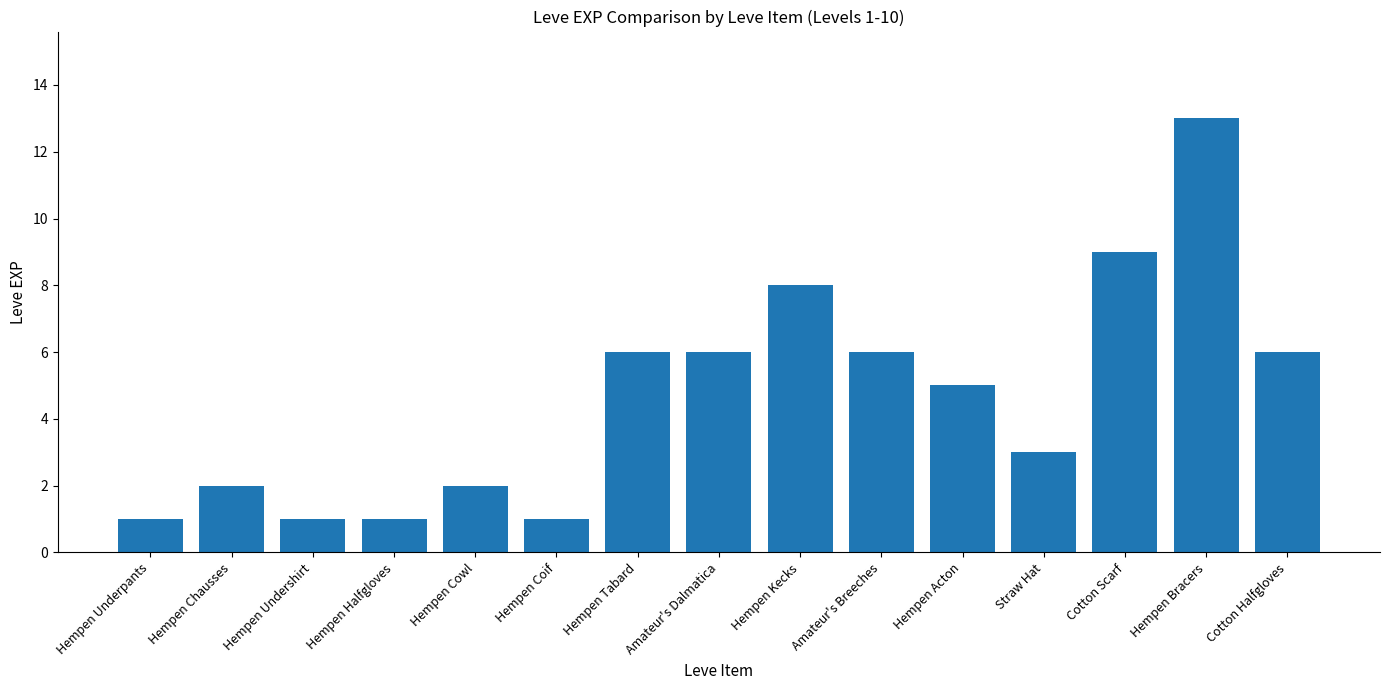

What is the difference between the second highest and second lowest values?

8